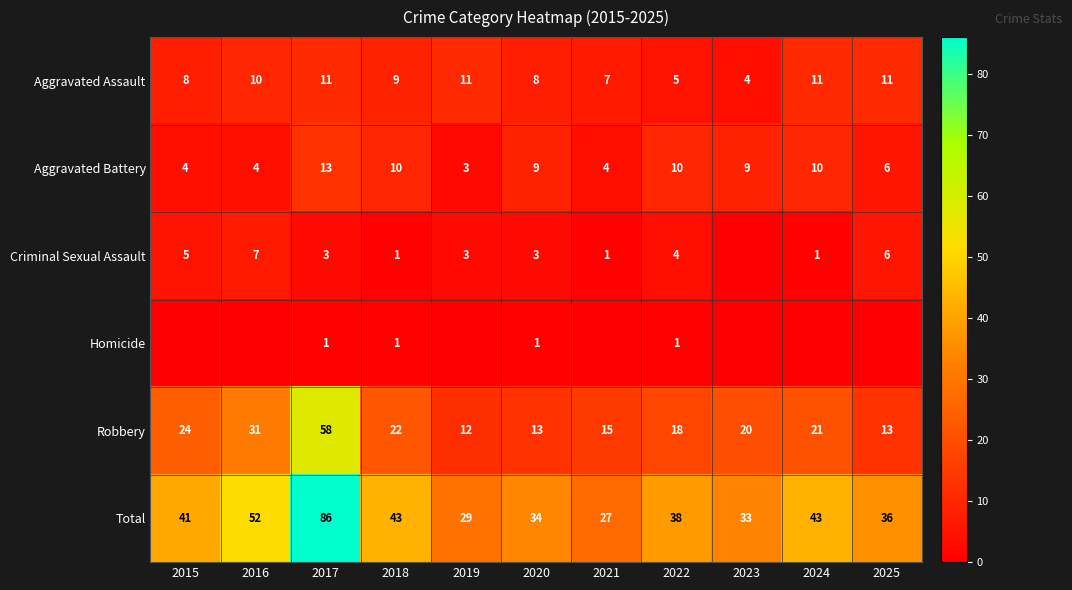

Rank the series at 2020 from highest to lowest value.

Total, Robbery, Aggravated Battery, Aggravated Assault, Criminal Sexual Assault, Homicide